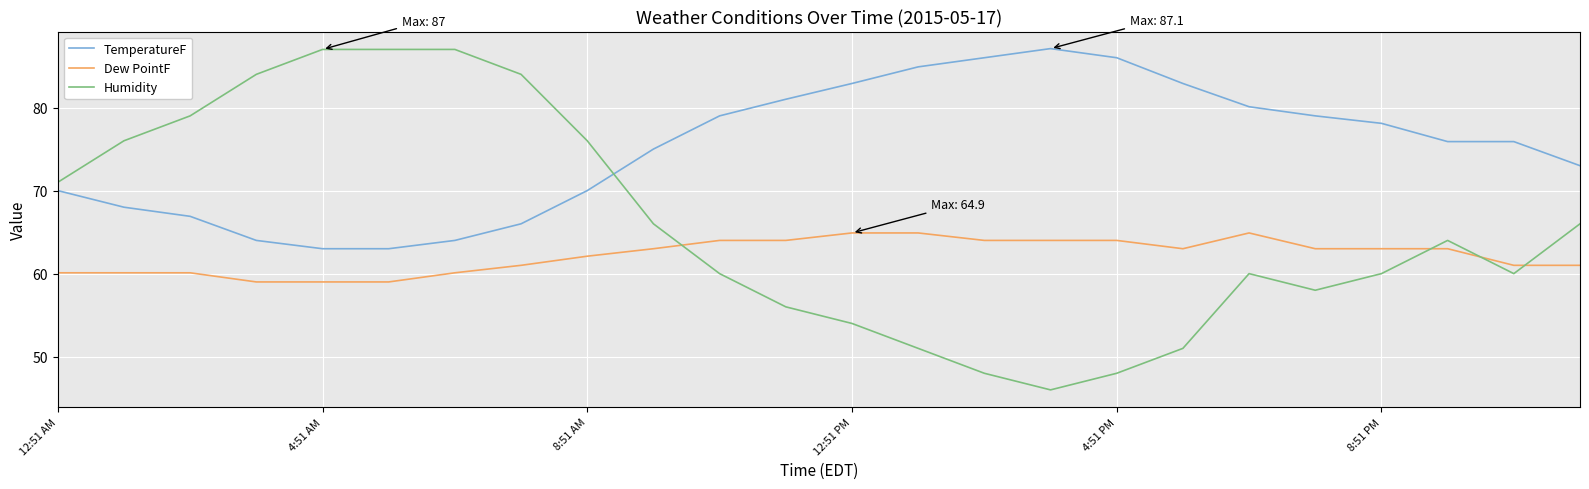

How many intersections are there between Humidity and Dew PointF?

4